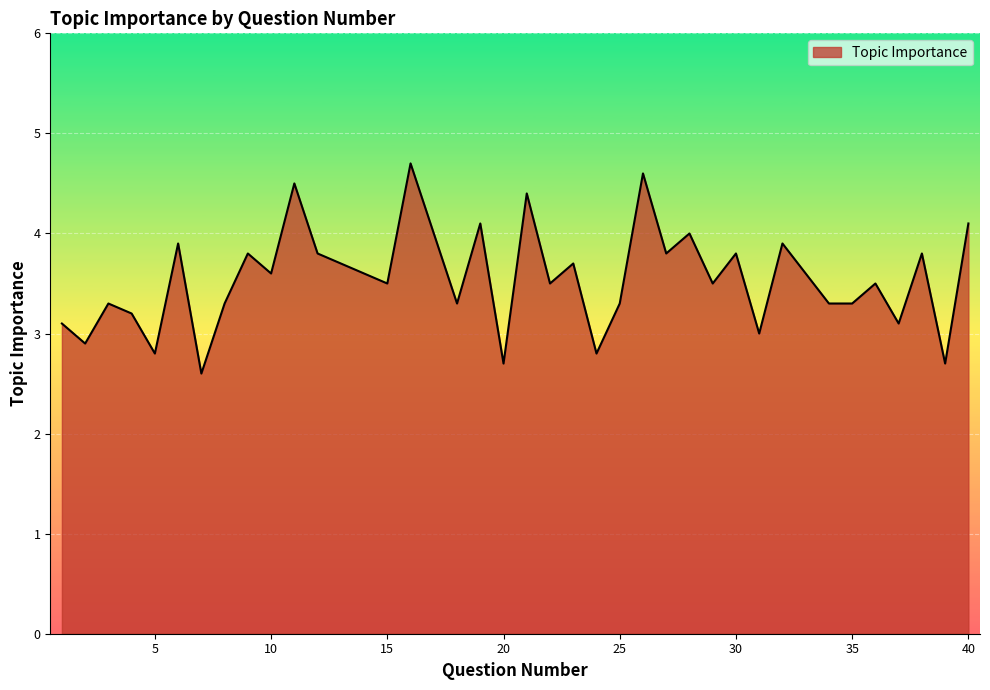

What is the difference between the maximum and minimum values?

2.1